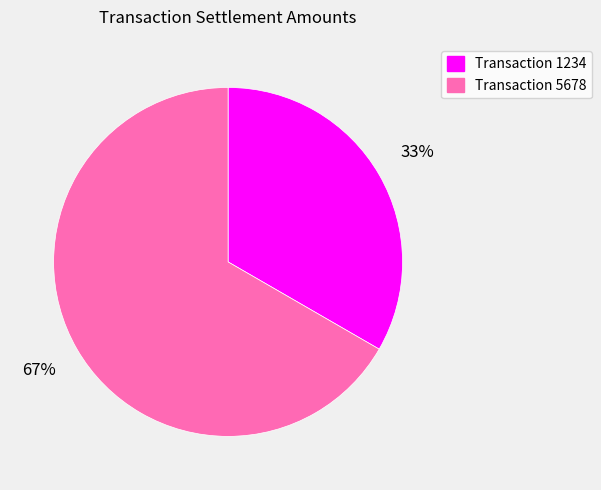

Count the number of slices in the pie.

2